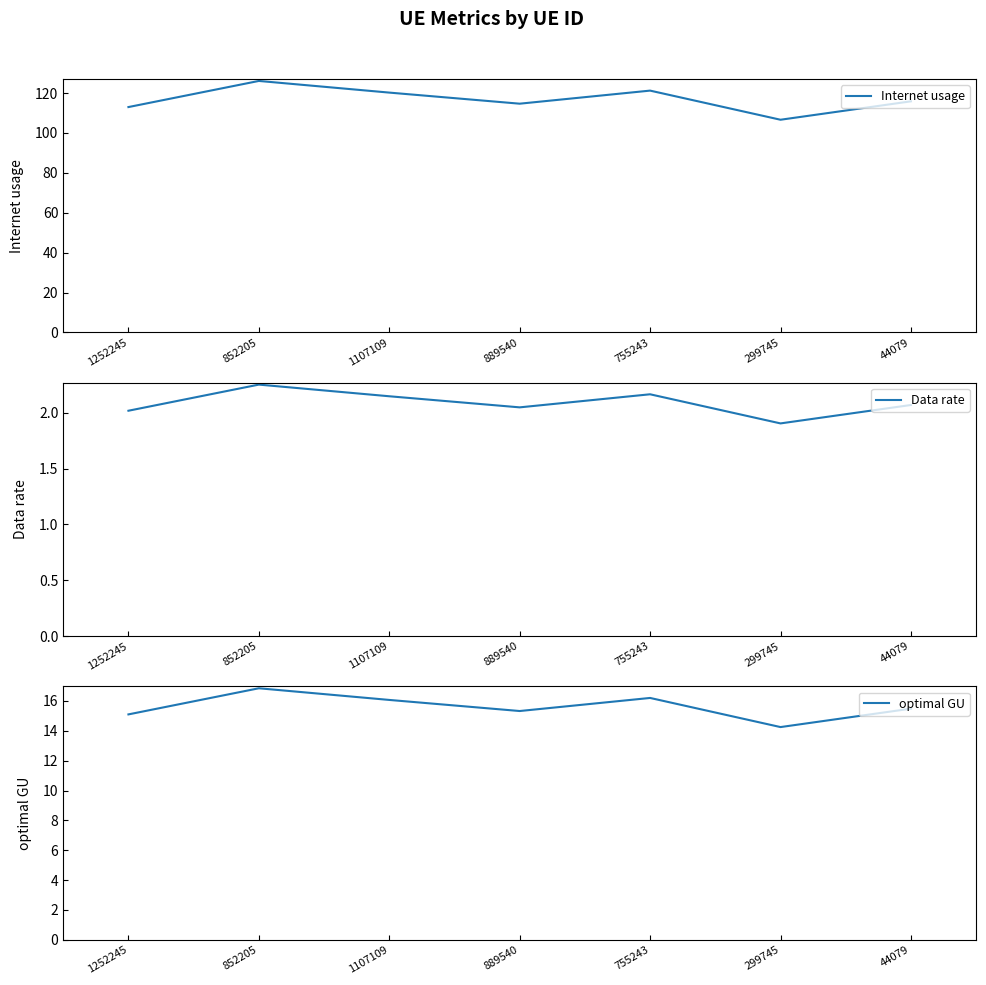

What is the difference between the maximum and minimum values in the optimal GU series?

2.6